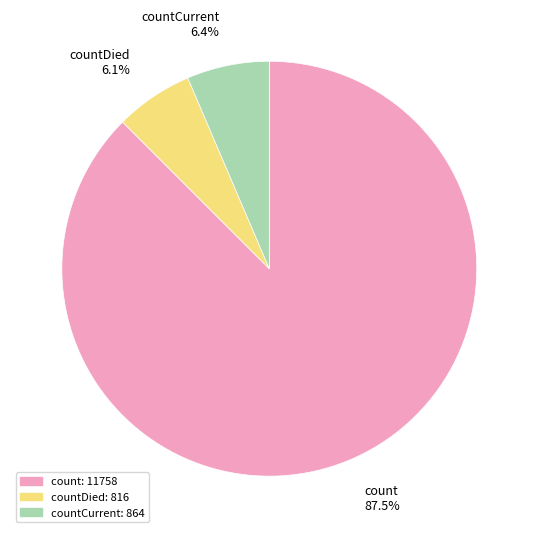

Count the number of slices in the pie.

3